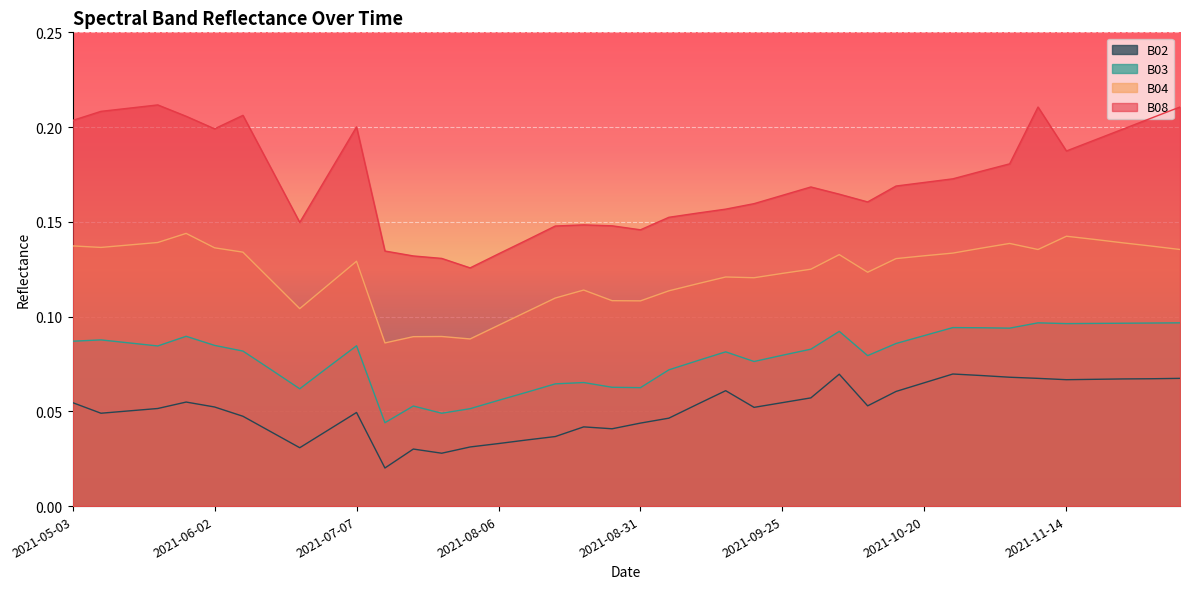

What is the difference between the highest and lowest values at 2021-08-16?

0.1